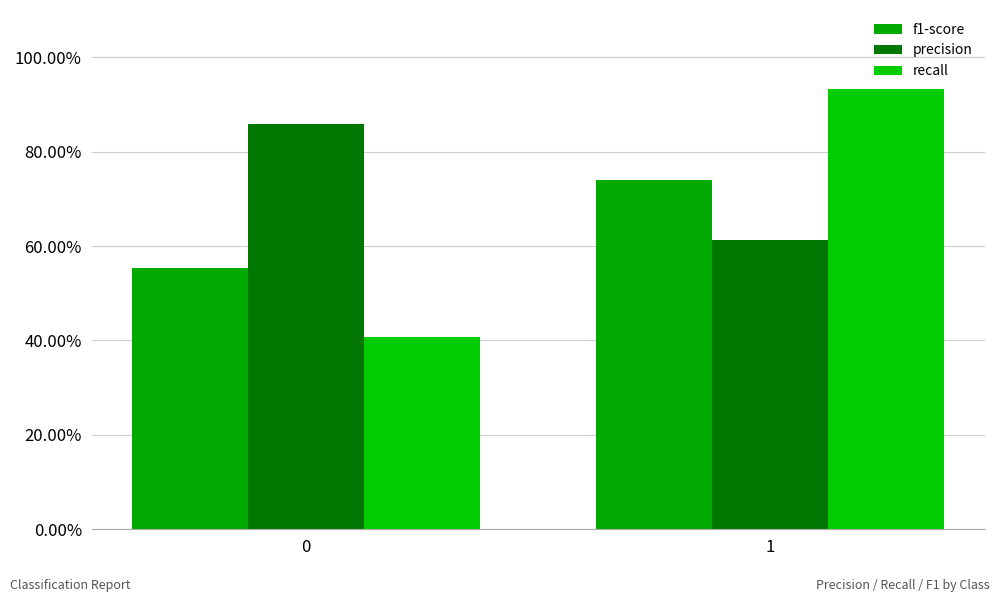

Rank the series at 1 from highest to lowest value.

recall, f1-score, precision